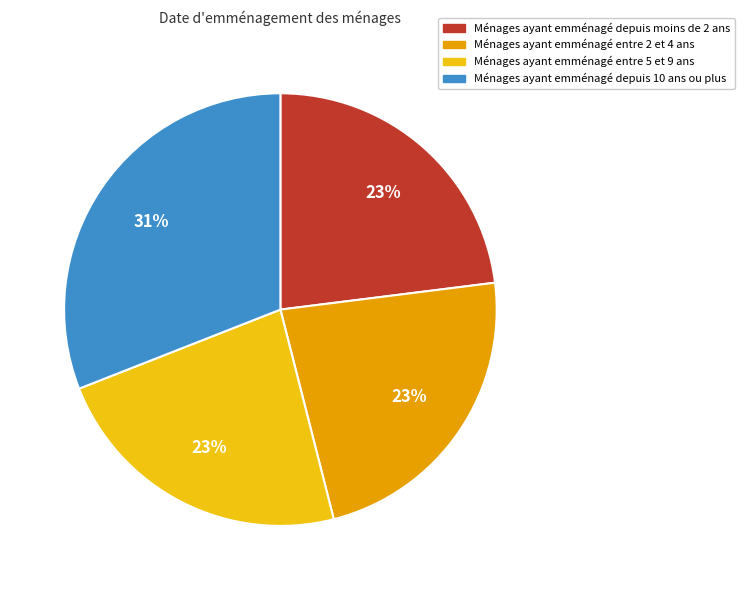

To the nearest percent, what is the average slice percentage?

25%